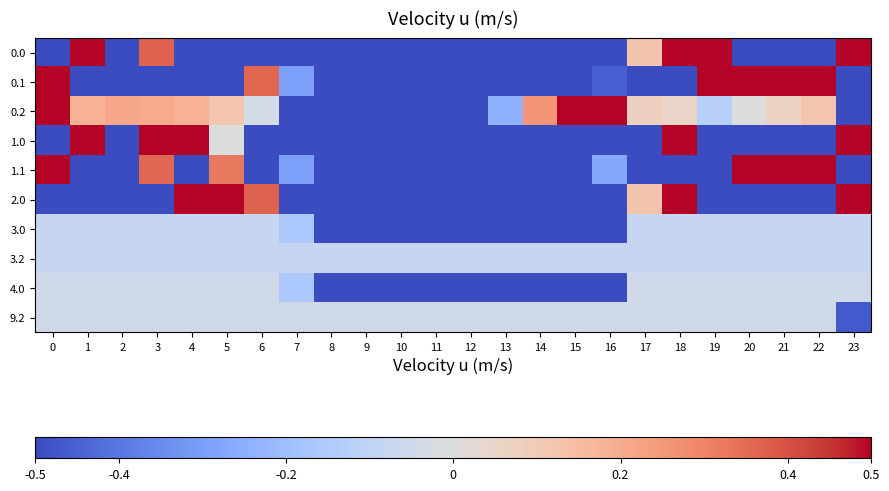

Which series has the largest total across all categories?

0.2